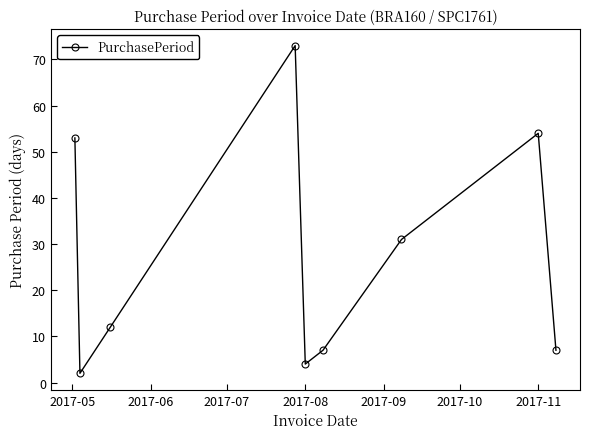

What is the greatest value displayed?

73